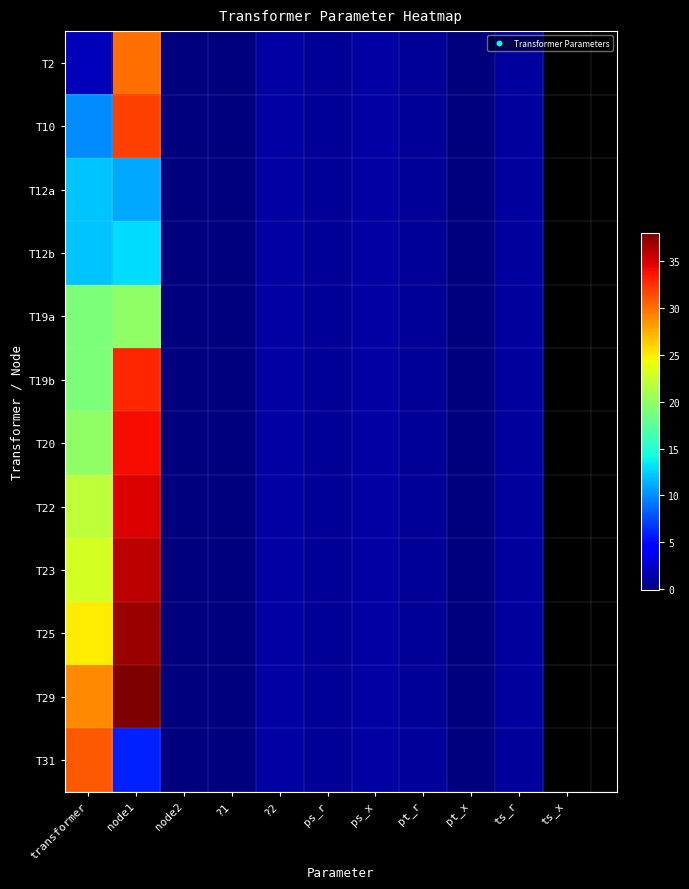

What is the spread (max minus min) of values at transformer?

29.0